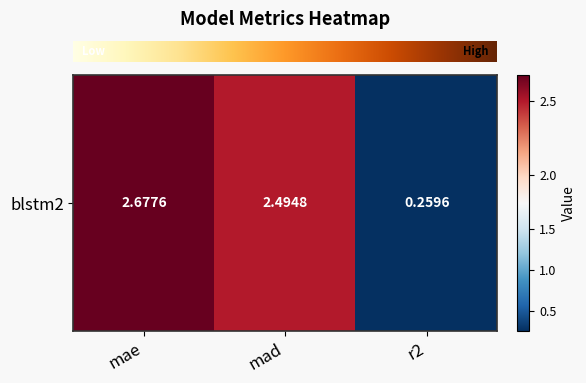

Reading left to right, transcribe all the data shown in this chart.

mae=2.7	mad=2.5	r2=0.3